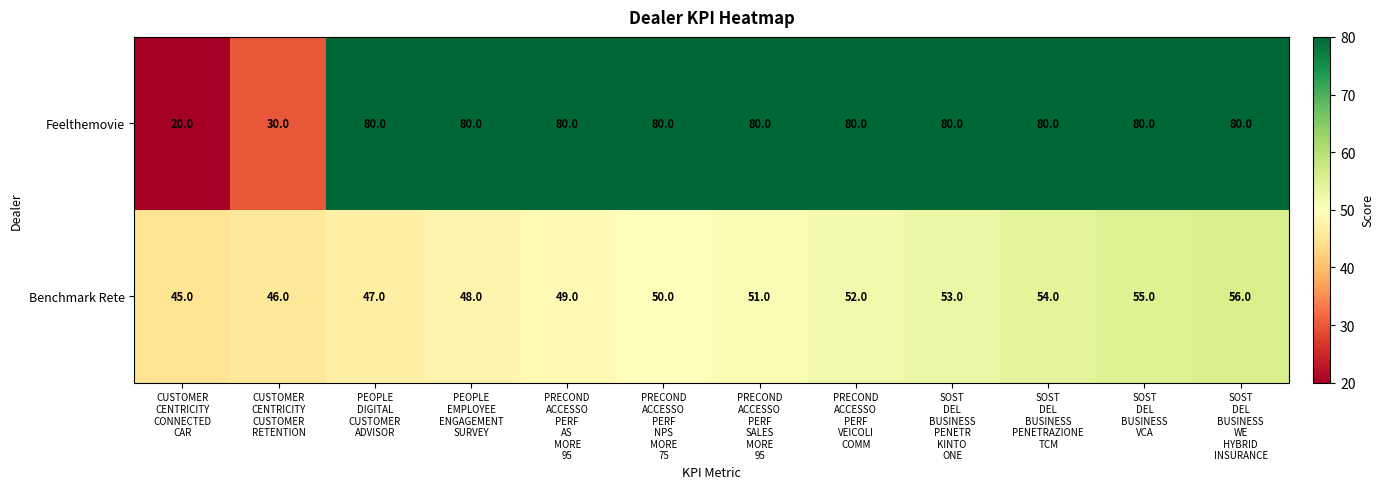

What is the difference between the maximum and minimum values in the Feelthemovie series?

60